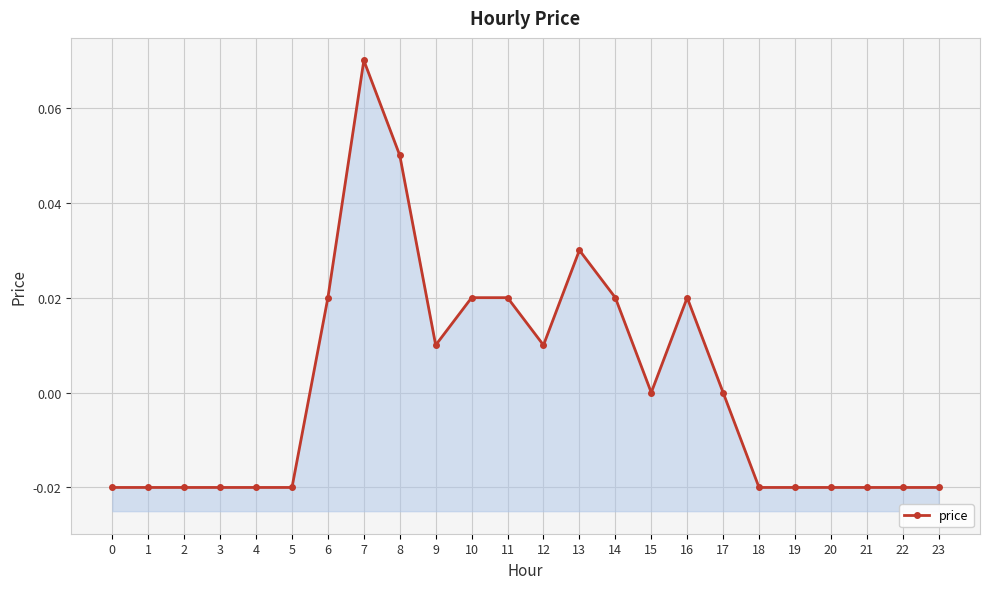

How many values are between 0 and 1?

12